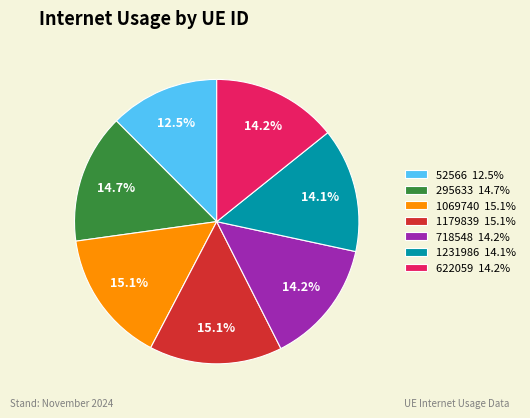

What portion of the pie excludes 52566?

87.5%